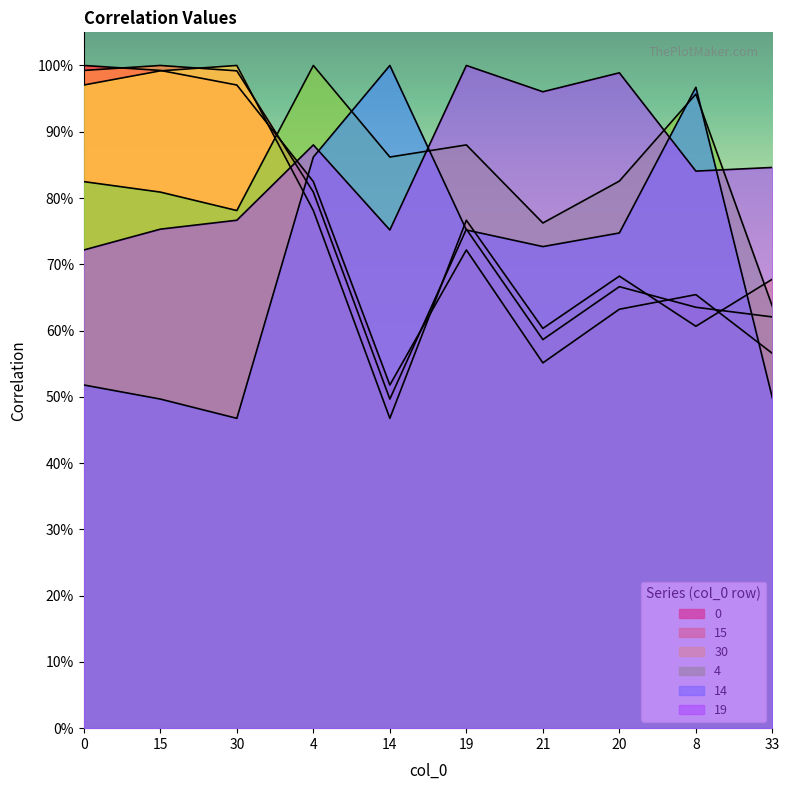

What is the label of the 6th point from the right?

14